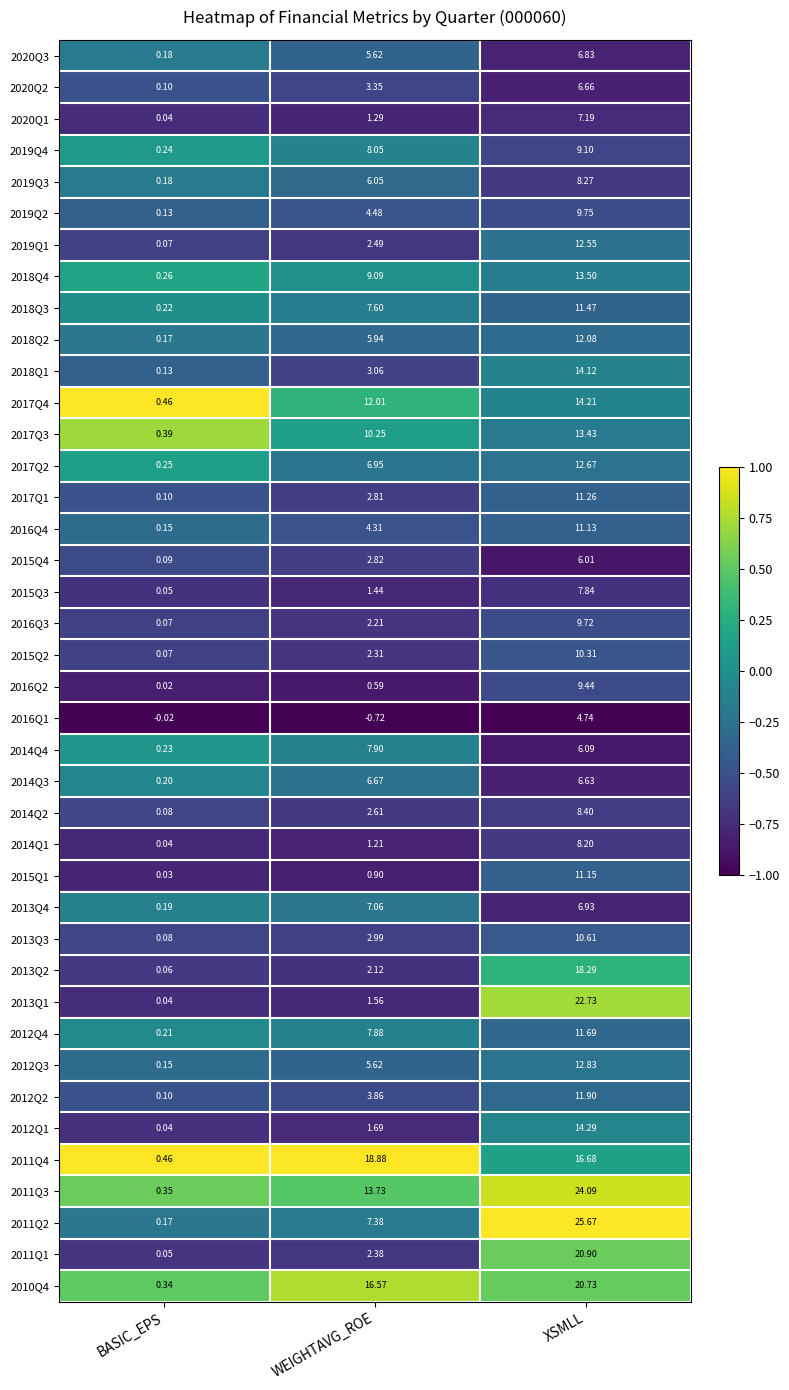

Where does the 2020Q3 series first go above 5?

WEIGHTAVG_ROE